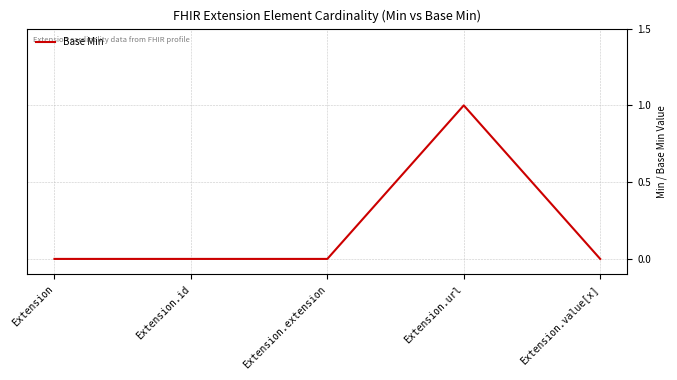

Reading right to left, extract all data points from this chart.

Extension.value[x]=0	Extension.url=1	Extension.extension=0	Extension.id=0	Extension=0